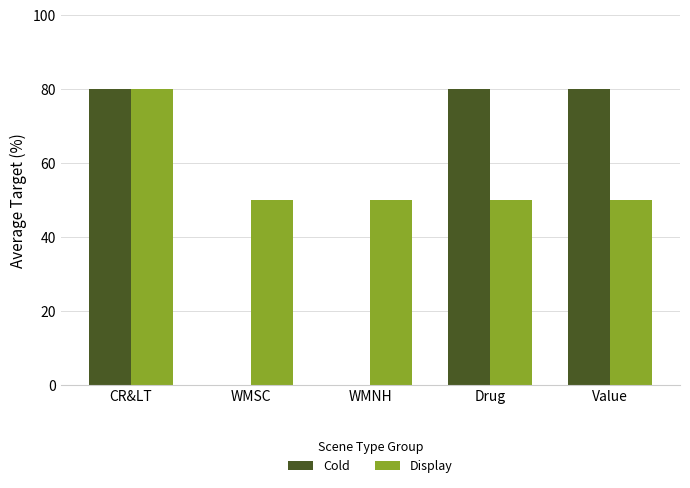

The value of Display at Drug is 50. True or false?

True